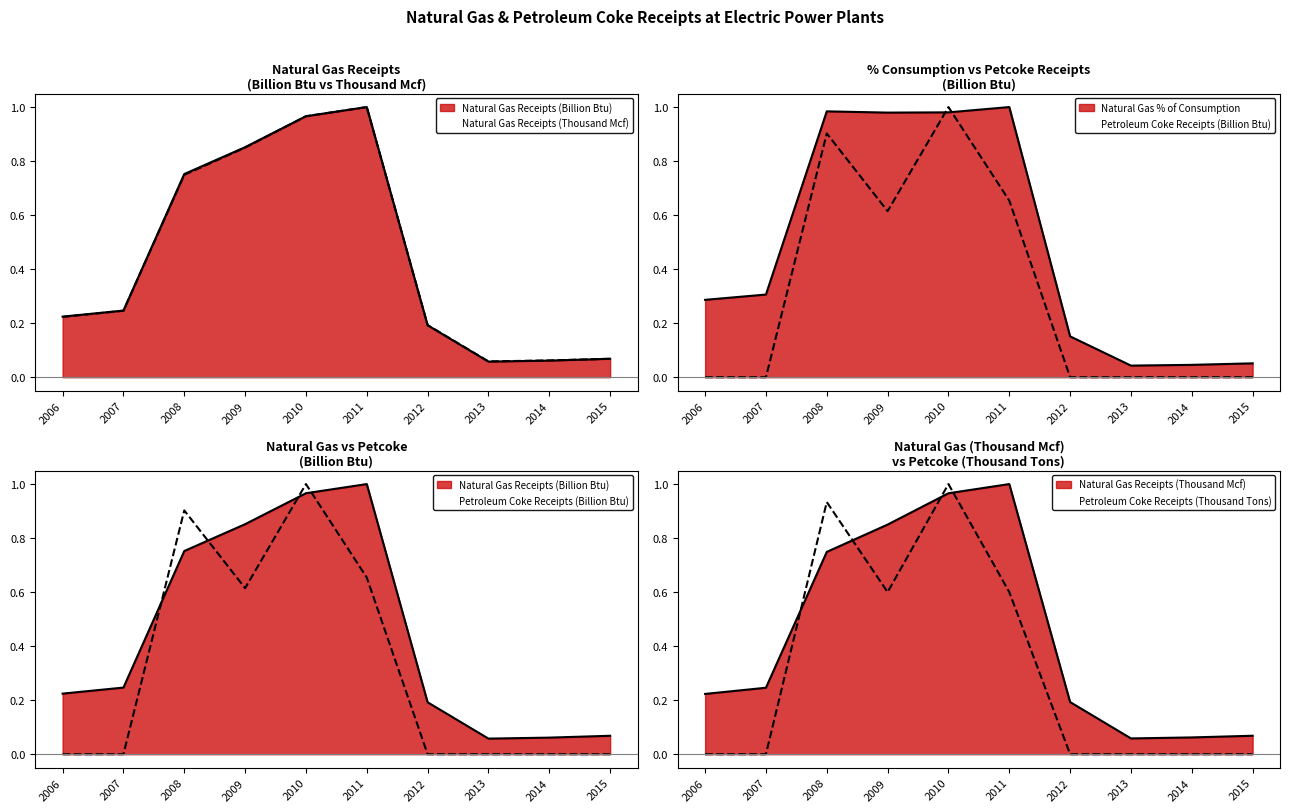

Reading left to right, list all the values displayed in this chart.

Natural Gas Receipts (Billion Btu): 2006=0.2	2007=0.2	2008=0.8	2009=0.9	2010=1.0	2011=1.0	2012=0.2	2013=0.1	2014=0.1	2015=0.1
Natural Gas Receipts (Thousand Mcf): 2006=0.2	2007=0.2	2008=0.7	2009=0.8	2010=1.0	2011=1.0	2012=0.2	2013=0.1	2014=0.1	2015=0.1
Natural Gas % of Consumption: 2006=0.3	2007=0.3	2008=1.0	2009=1.0	2010=1.0	2011=1.0	2012=0.2	2013=0.0	2014=0.0	2015=0.1
Petroleum Coke Receipts (Billion Btu): 2006=0.0	2007=0.0	2008=0.9	2009=0.6	2010=1.0	2011=0.7	2012=0.0	2013=0.0	2014=0.0	2015=0.0
Petroleum Coke Receipts (Thousand Tons): 2006=0.0	2007=0.0	2008=0.9	2009=0.6	2010=1.0	2011=0.6	2012=0.0	2013=0.0	2014=0.0	2015=0.0